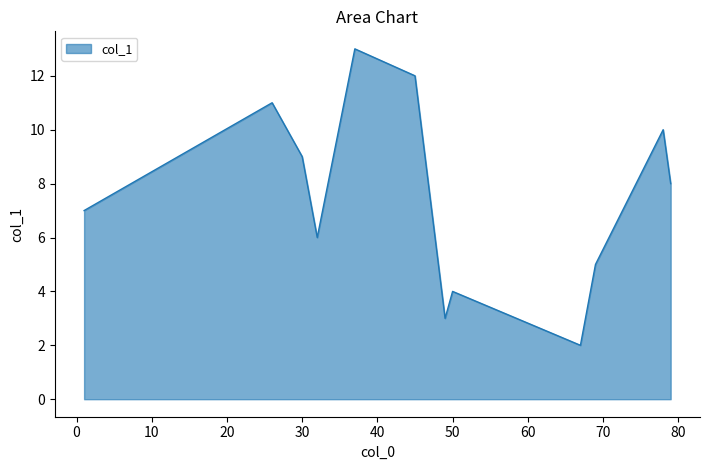

How many series are shown in this chart?

1